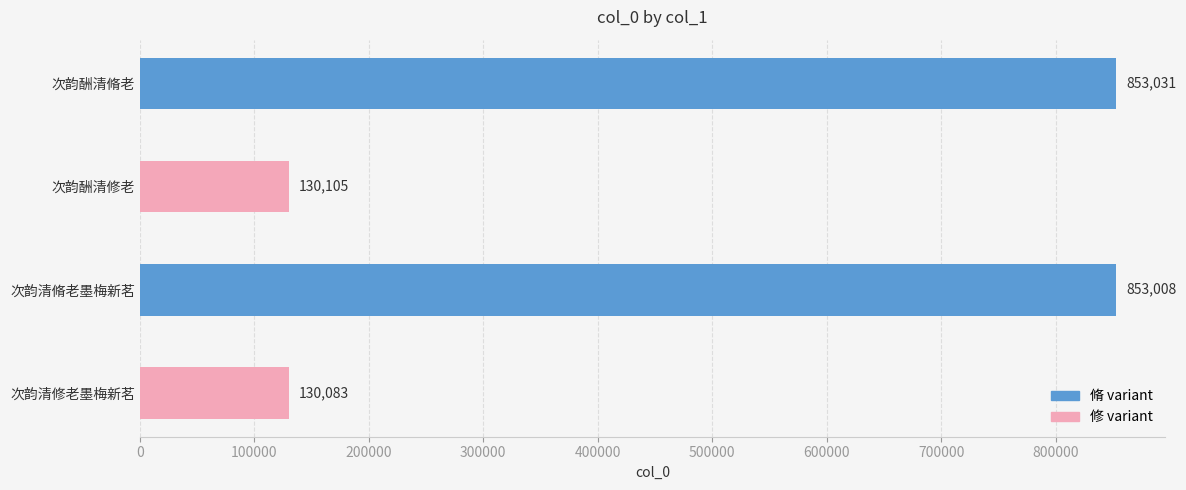

What is the label of the 2nd bar from the top?

次韵酬清修老